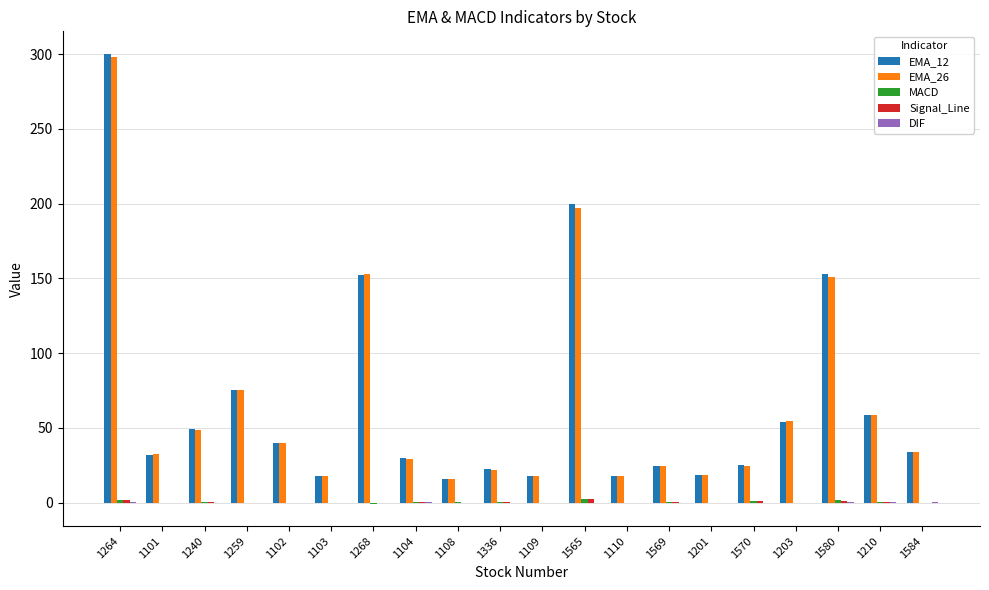

The value of EMA_12 at 1108 is 27.4. True or false?

False